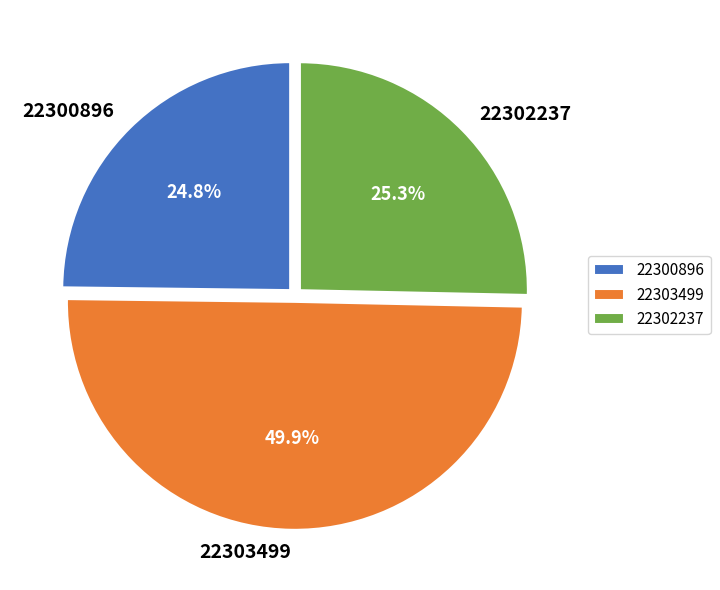

Rank the categories by value from lowest to highest.

22300896, 22302237, 22303499